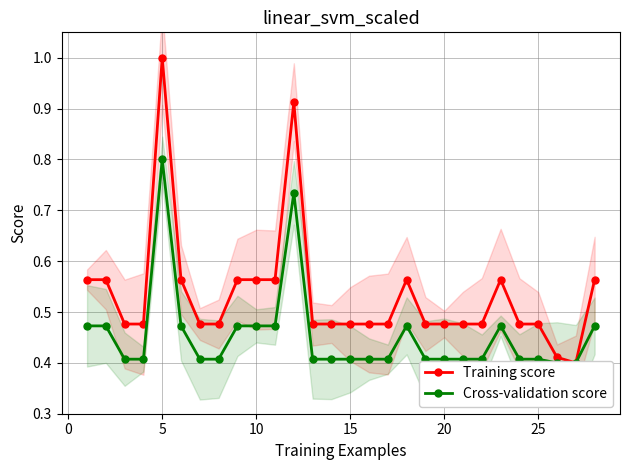

At how many categories does at least one series exceed 0?

28